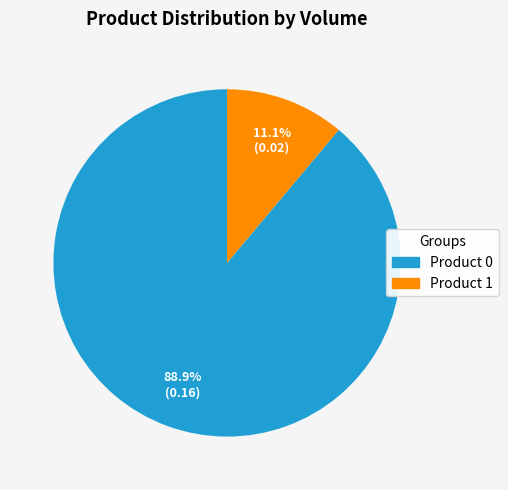

Is there a majority slice in this chart?

Yes